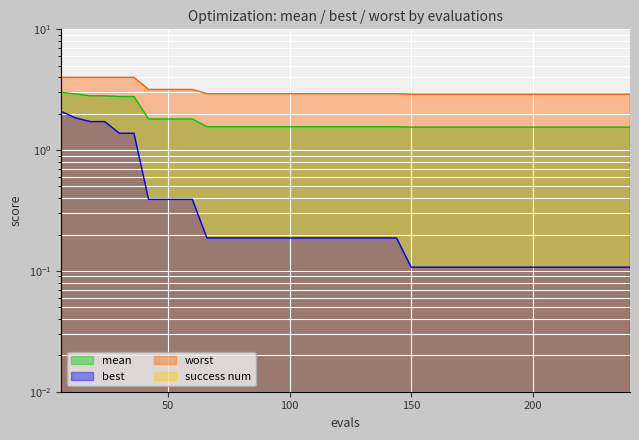

At which category is the sum across all series the highest?

6